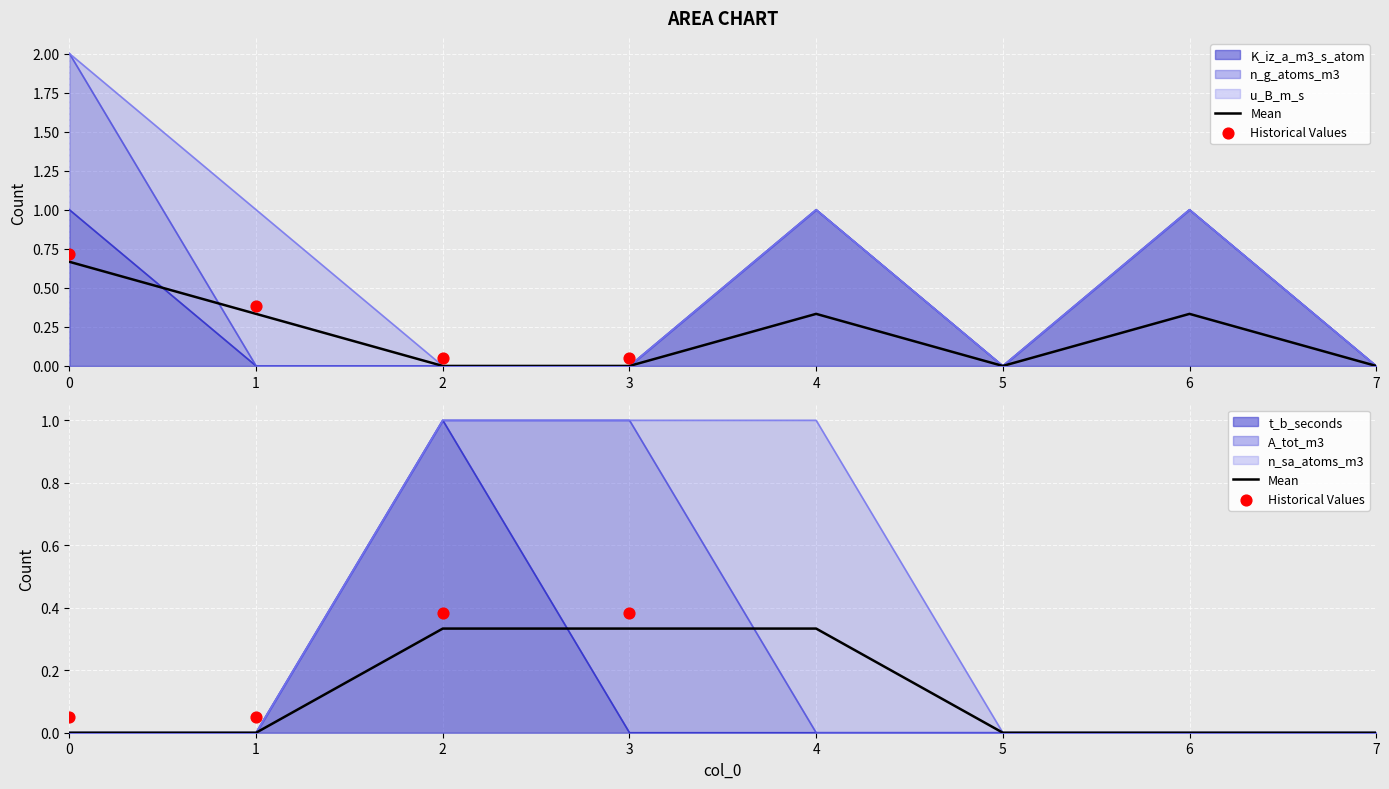

What are all the series names shown in the legend?

K_iz_a_m3_s_atom, n_g_atoms_m3, u_B_m_s, t_b_seconds, A_tot_m3, n_sa_atoms_m3